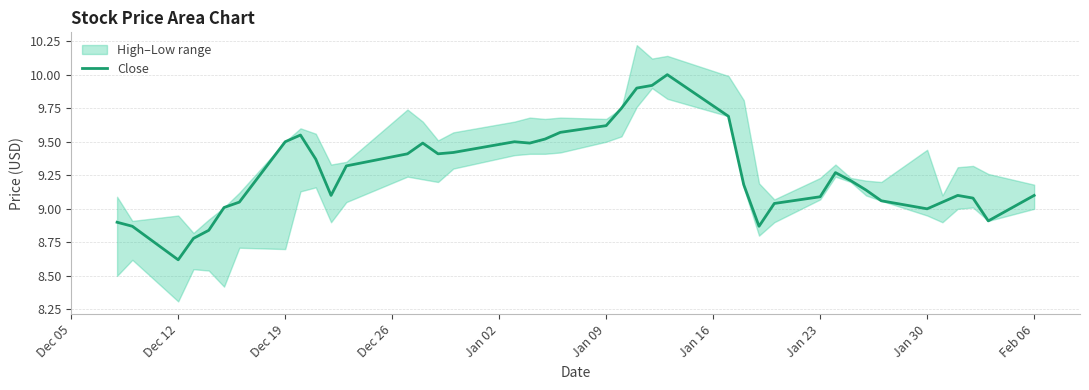

Which category has the lowest value in the Close series?

Dec 12